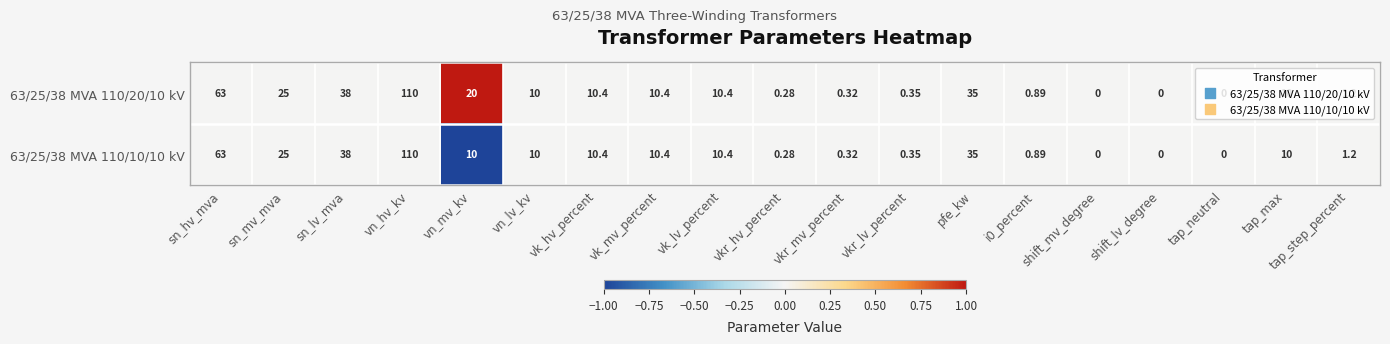

List the series in order of their overall mean, highest first.

63/25/38 MVA 110/20/10 kV, 63/25/38 MVA 110/10/10 kV